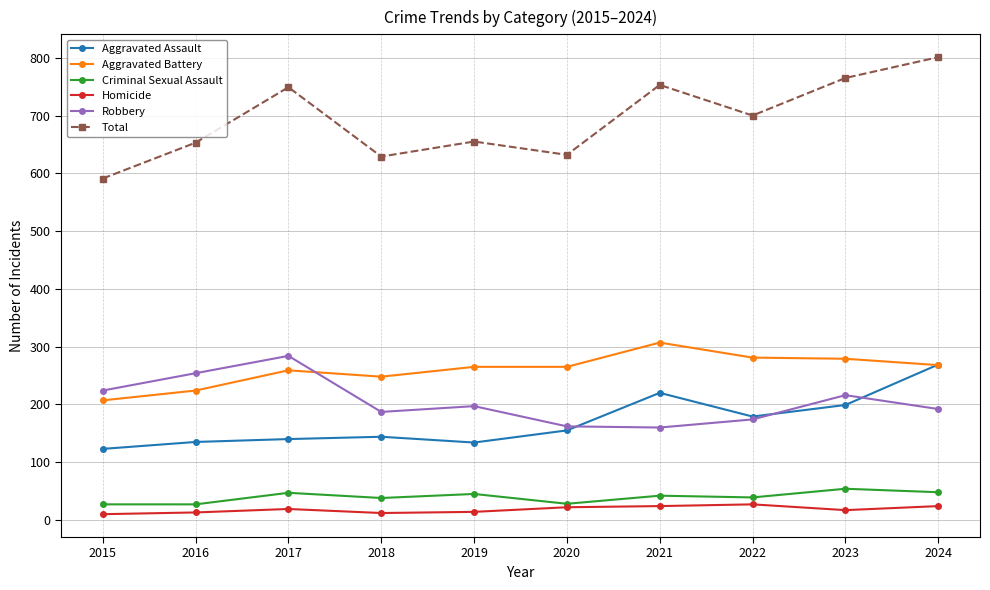

True or false: Aggravated Battery and Criminal Sexual Assault cross at least once.

False